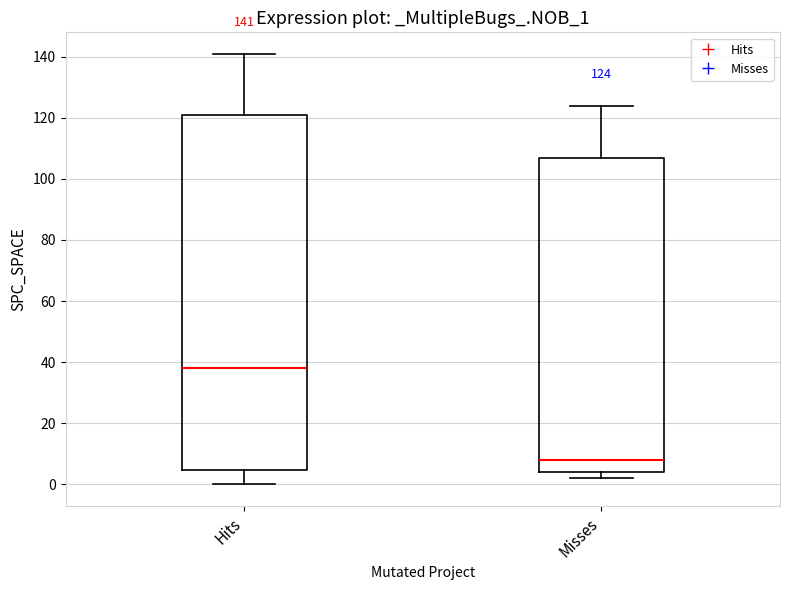

Comparing the boxes themselves (not the whiskers), which one is the tallest?

Hits